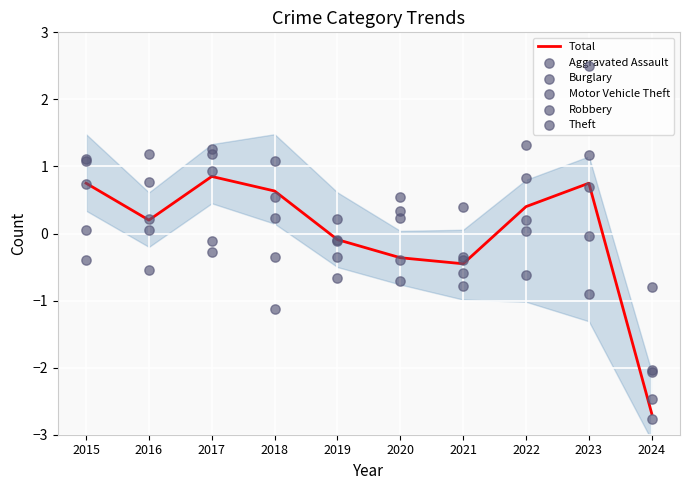

Which series has the largest total across all categories?

Aggravated Assault